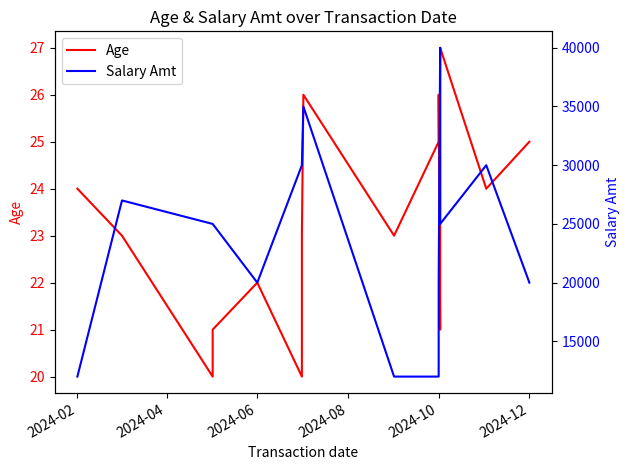

What is the minimum value for Age?

20